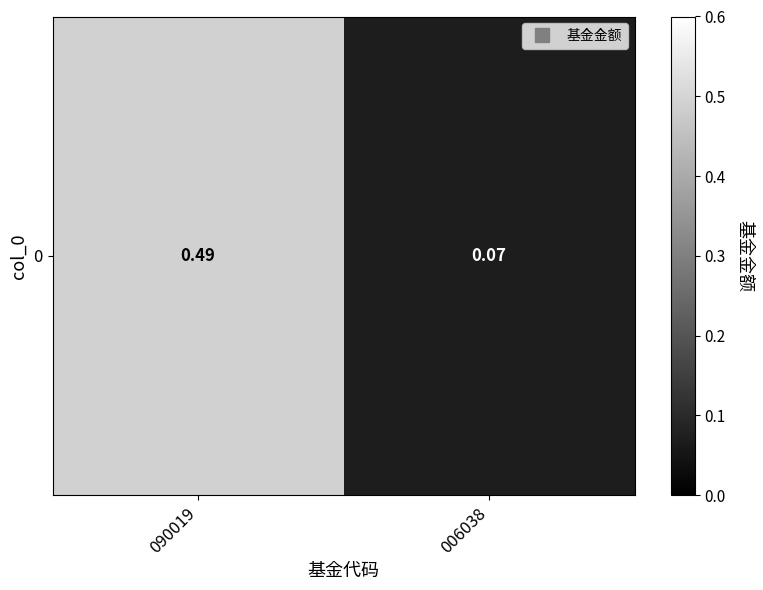

Reading left to right, extract all data points from this chart.

0.5	0.1